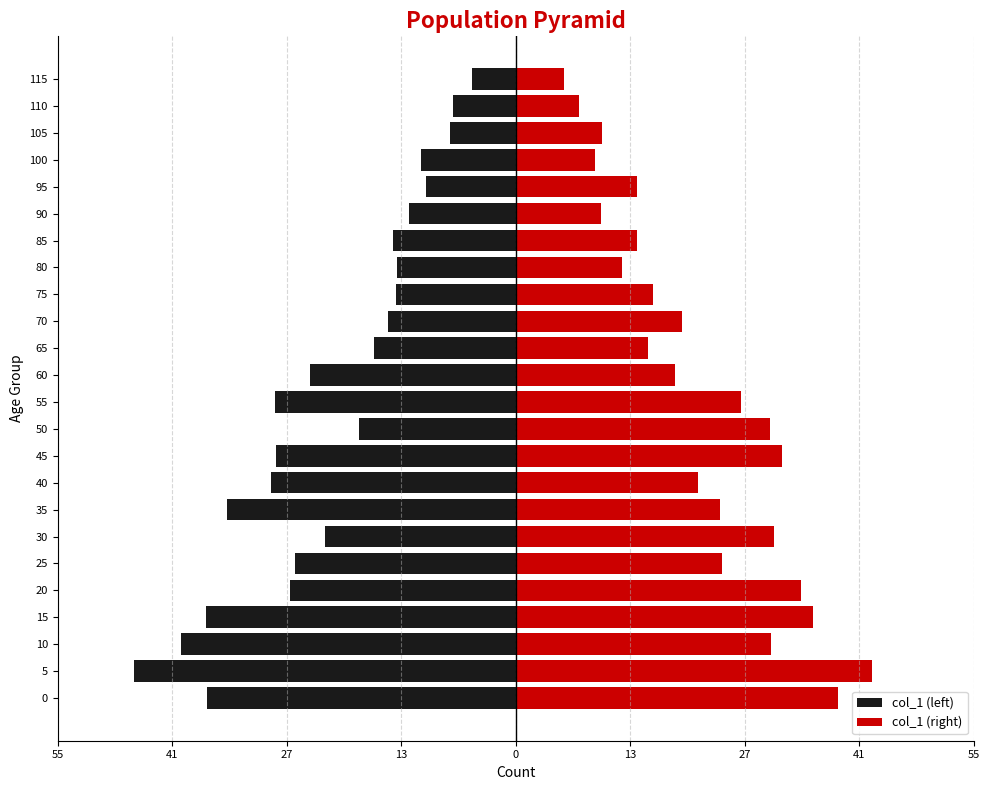

Is the value of col_1 (left) at 30 greater than the value of col_1 (right) at 35?

No